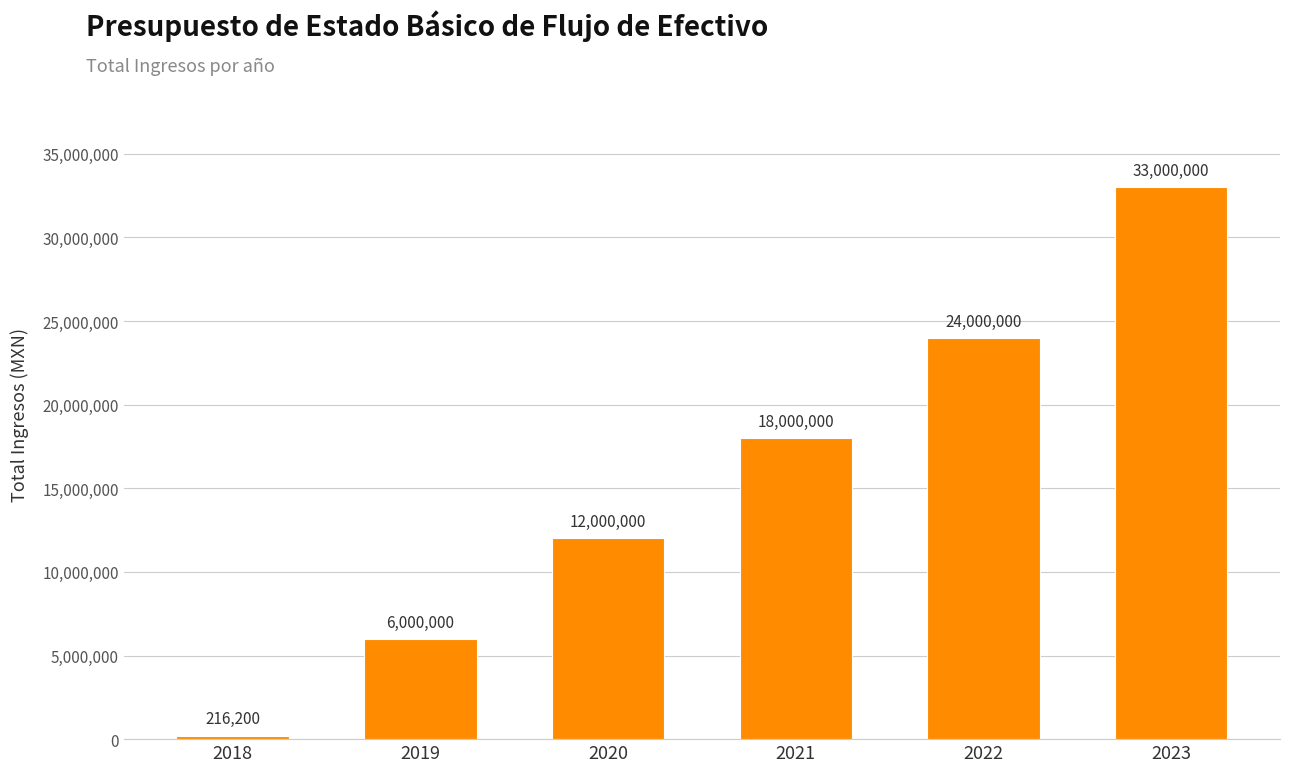

Reading right to left, list all the values displayed in this chart.

33000000	24000000	18000000	12000000	6000000	216200